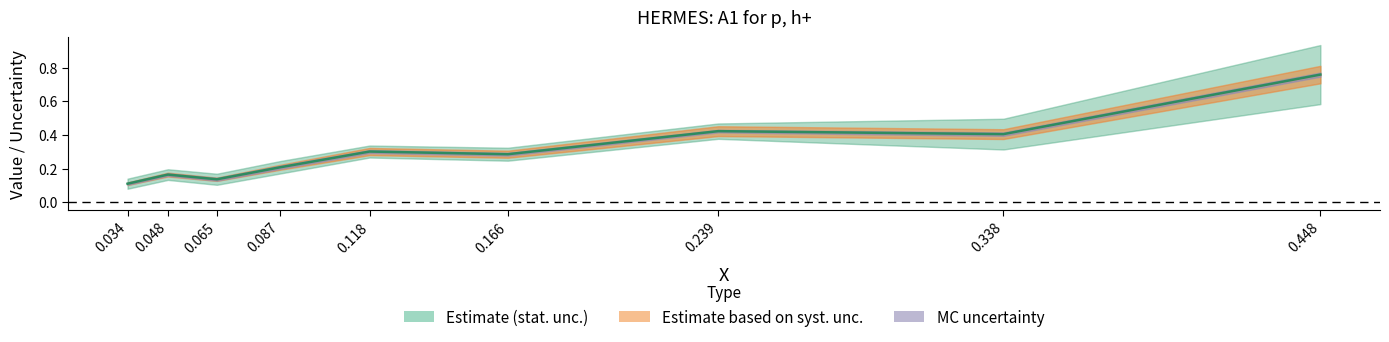

True or false: syst_u has more than 2 interior local peaks.

True